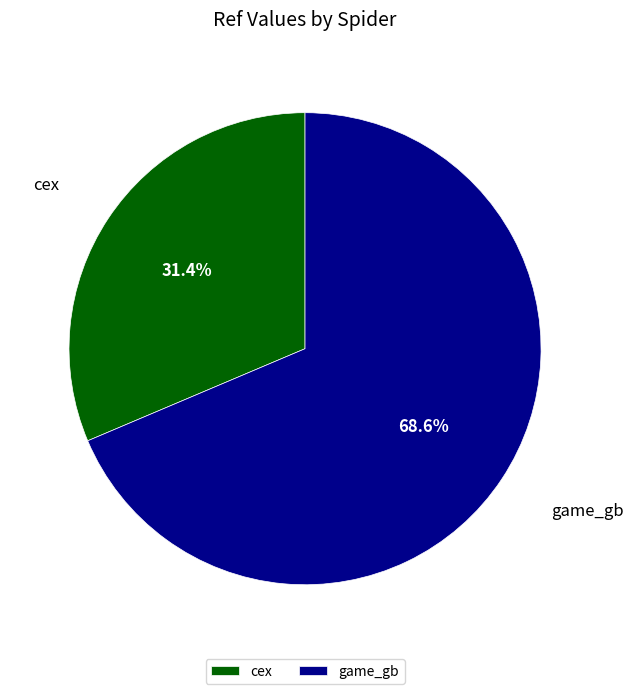

Is it true that cex is 38% of the pie?

False